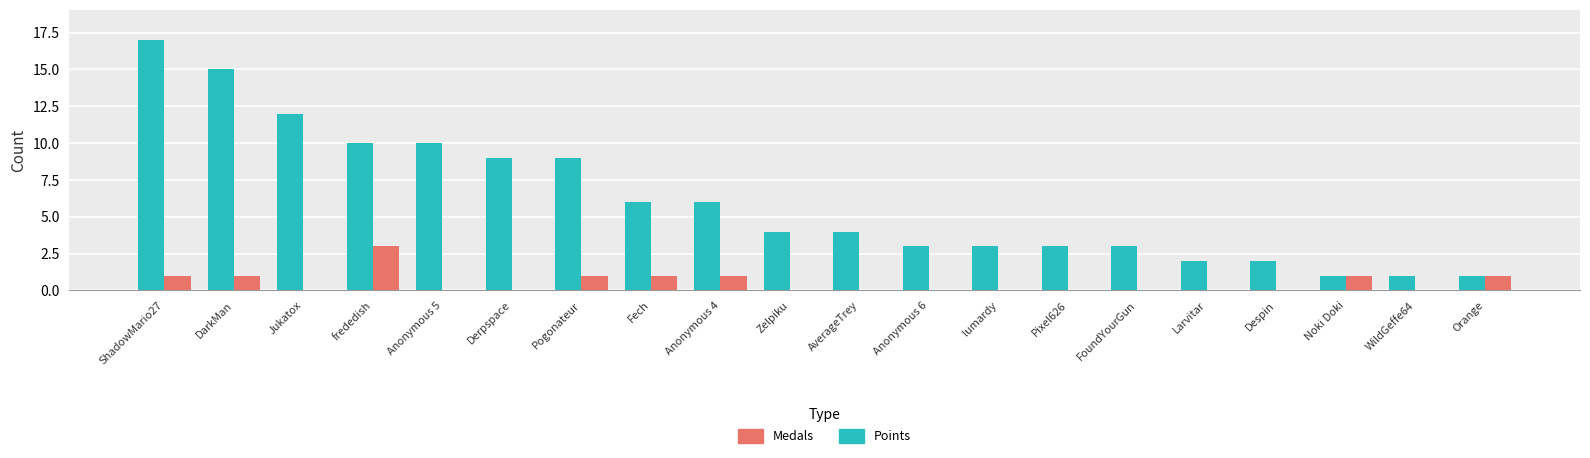

Between Derpspace and Pixel626, which series saw the biggest shift?

Points